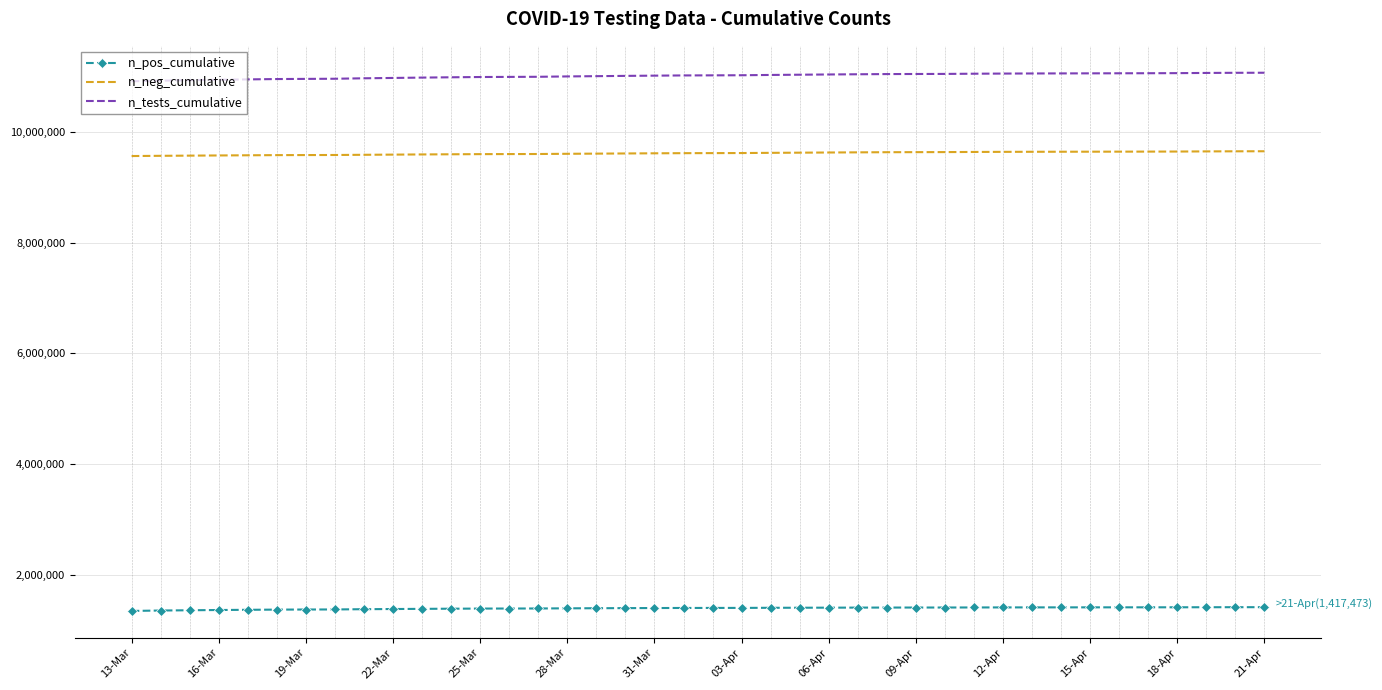

True or false: n_pos_cumulative and n_neg_cumulative intersect in this chart.

False